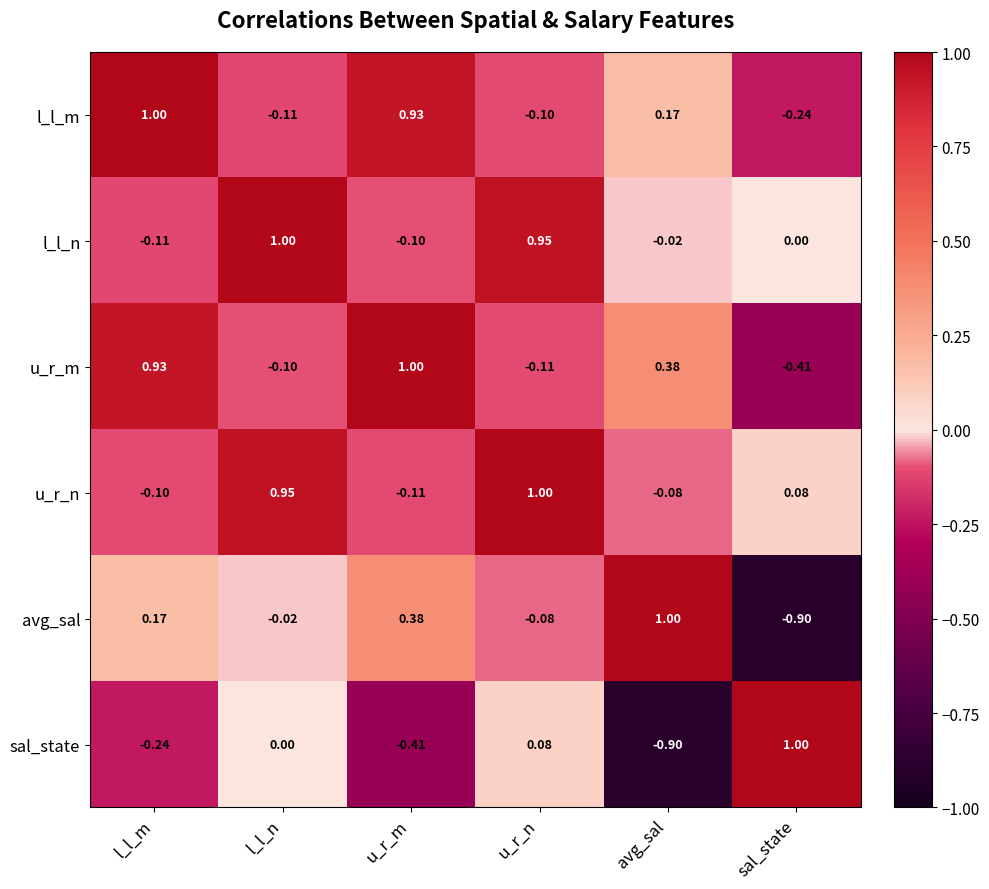

At which label does u_r_n first exceed 0?

l_l_n